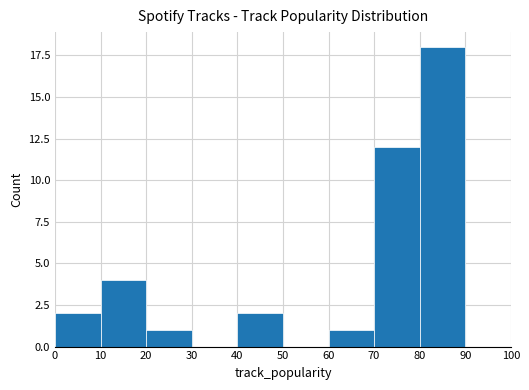

At which label is the value closest to 9?

70